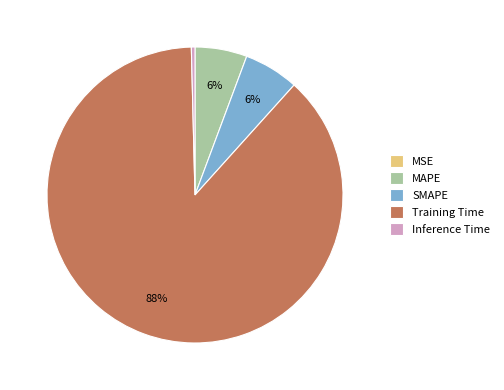

Which category has the biggest portion of the pie?

Training Time